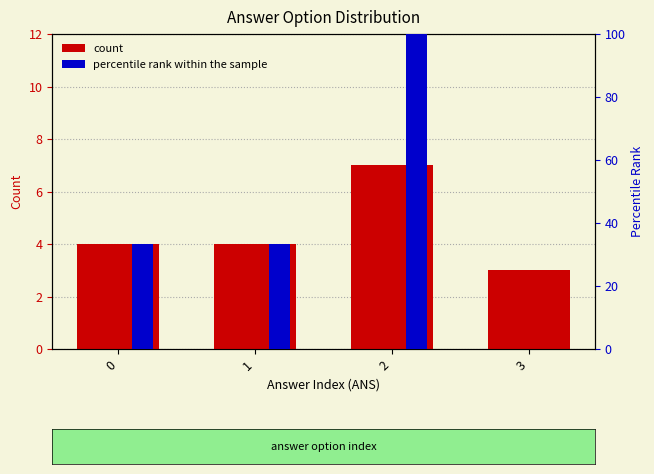

Which has a higher value, 2 or 1?

2